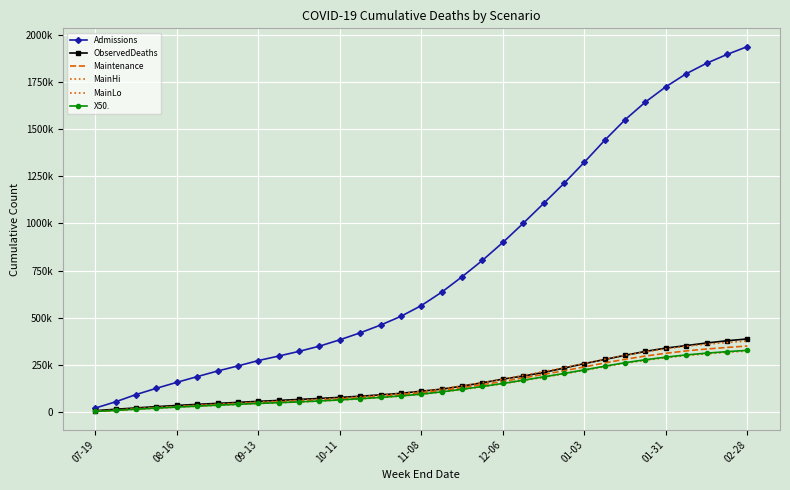

True or false: X50. has more than 0 points higher than both neighbors.

False